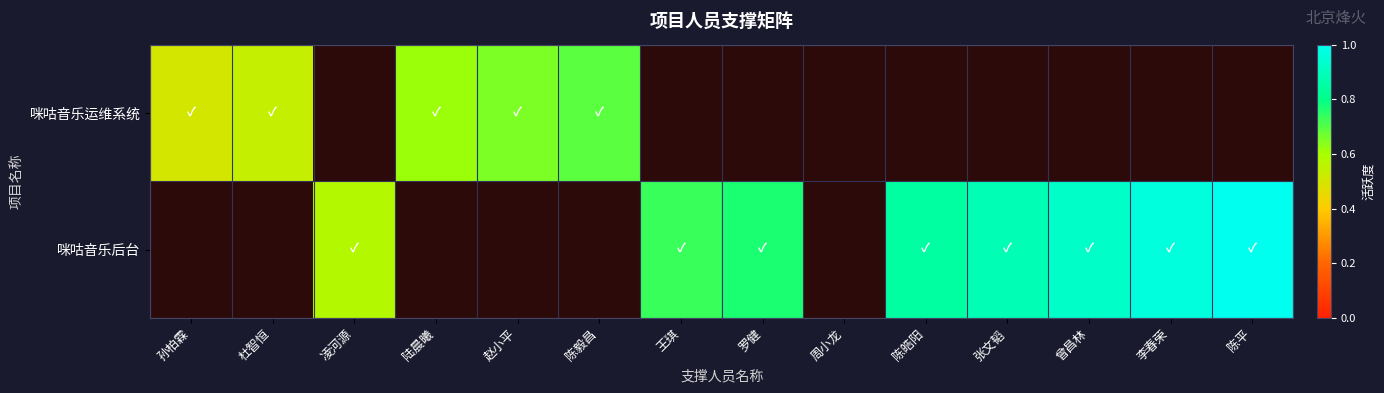

At how many categories does at least one series exceed 0?

13